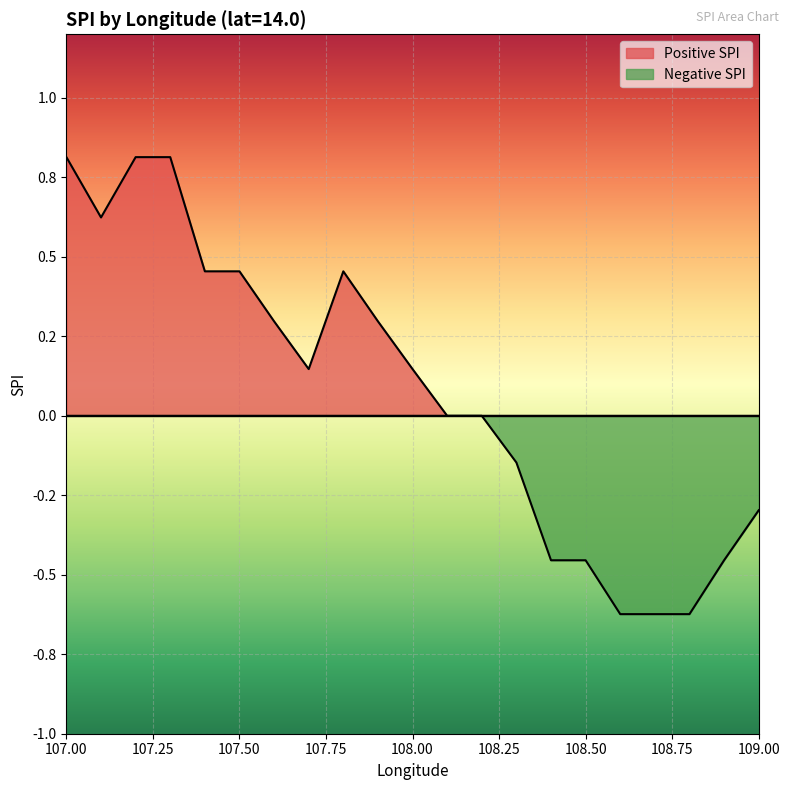

What is the difference between the maximum and minimum values in the Positive SPI series?

0.8